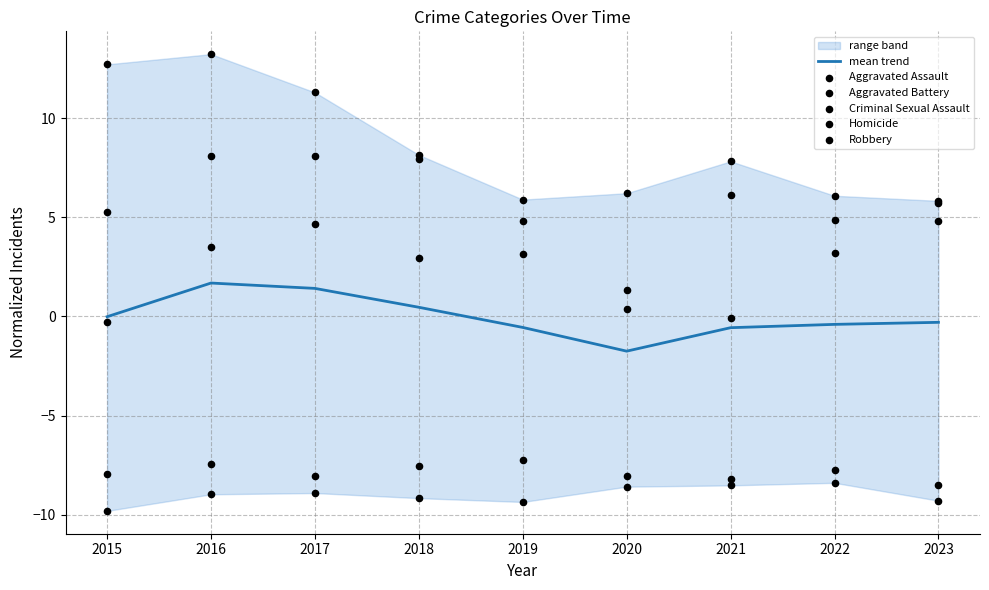

Which series reaches the maximum Y coordinate?

Robbery